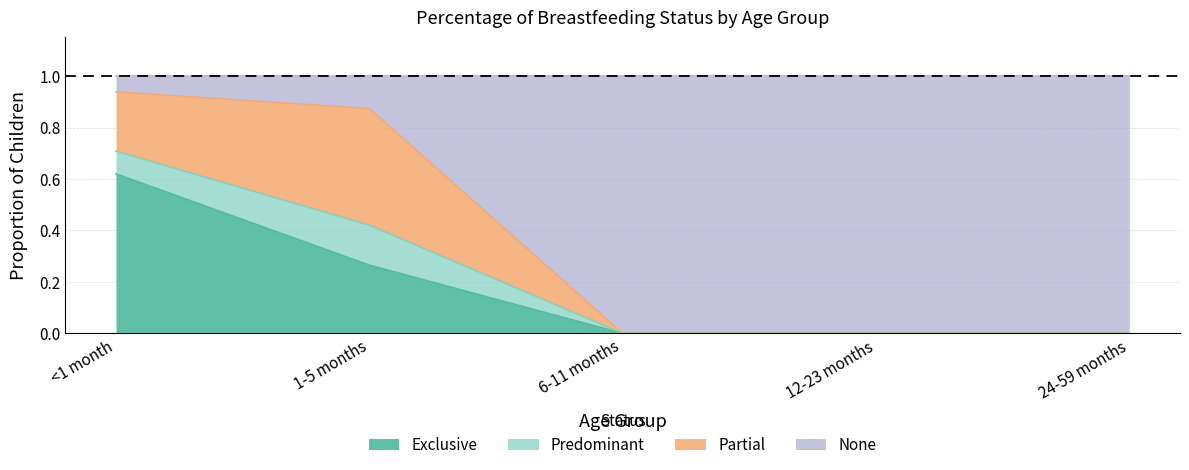

What are all the series names shown in the legend?

Exclusive, Predominant, Partial, None